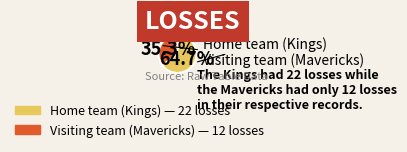

Rank the categories by value from highest to lowest.

Home team (Kings), Visiting team (Mavericks)